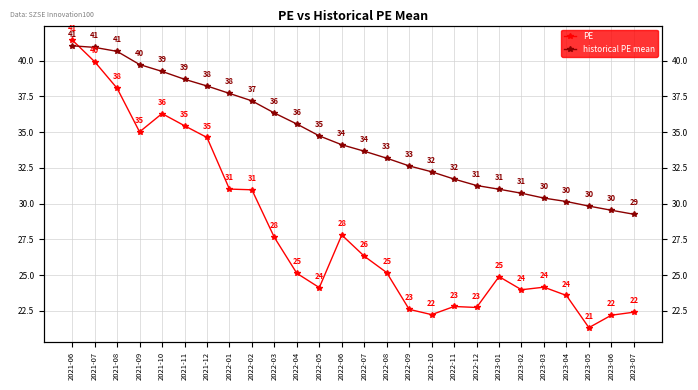

List the series in order of their overall mean, lowest first.

PE, historical PE mean